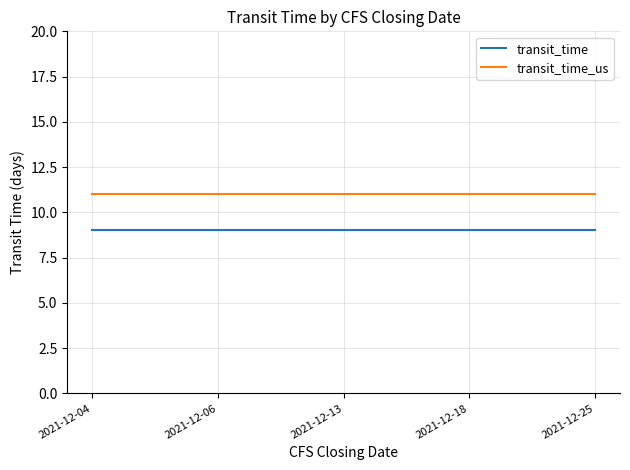

Is the value of transit_time_us at 2021-12-25 greater than the value of transit_time at 2021-12-06?

Yes